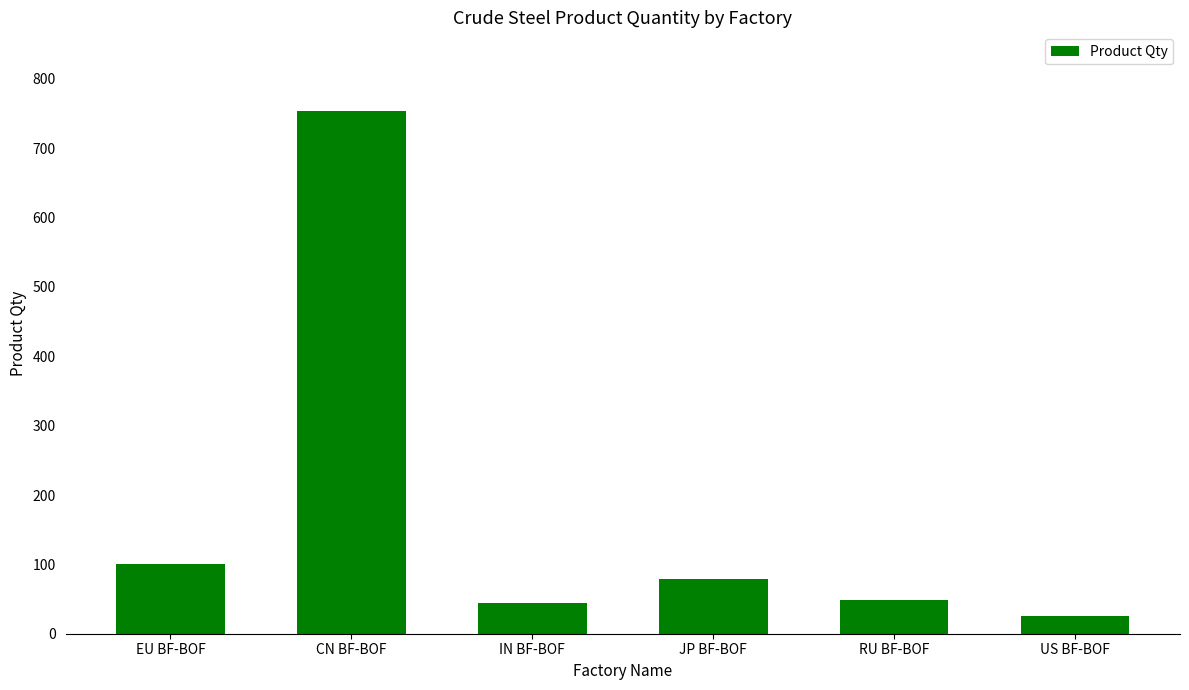

Where does the data first go above 79?

EU BF-BOF